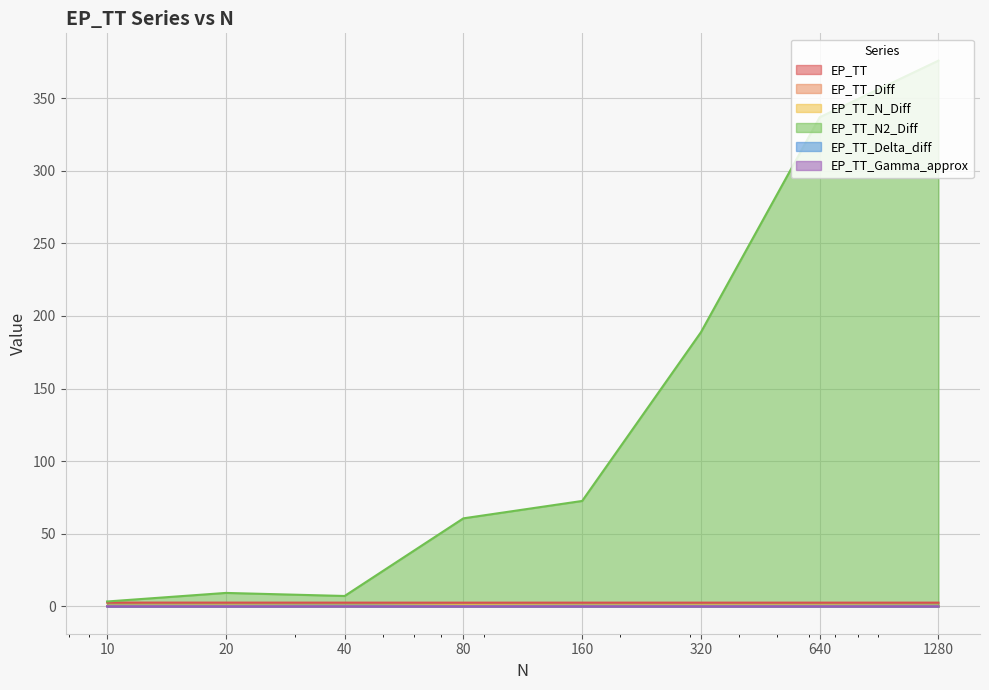

Reading left to right, what are all the values shown in this chart?

EP_TT: 10=2.6	20=2.6	40=2.6	80=2.6	160=2.6	320=2.6	640=2.6	1280=2.6
EP_TT_Diff: 10=0.0	20=0.0	40=0.0	80=0.0	160=0.0	320=0.0	640=0.0	1280=0.0
EP_TT_N_Diff: 10=0.3	20=0.5	40=0.2	80=0.8	160=0.5	320=0.6	640=0.5	1280=0.3
EP_TT_N2_Diff: 10=3.4	20=9.3	40=7.2	80=60.7	160=72.6	320=188.8	640=336.8	1280=375.8
EP_TT_Delta_diff: 10=0.0	20=0.0	40=0.0	80=0.0	160=0.0	320=0.0	640=0.0	1280=0.0
EP_TT_Gamma_approx: 10=0.0	20=0.0	40=0.0	80=0.0	160=0.0	320=0.0	640=0.0	1280=0.0